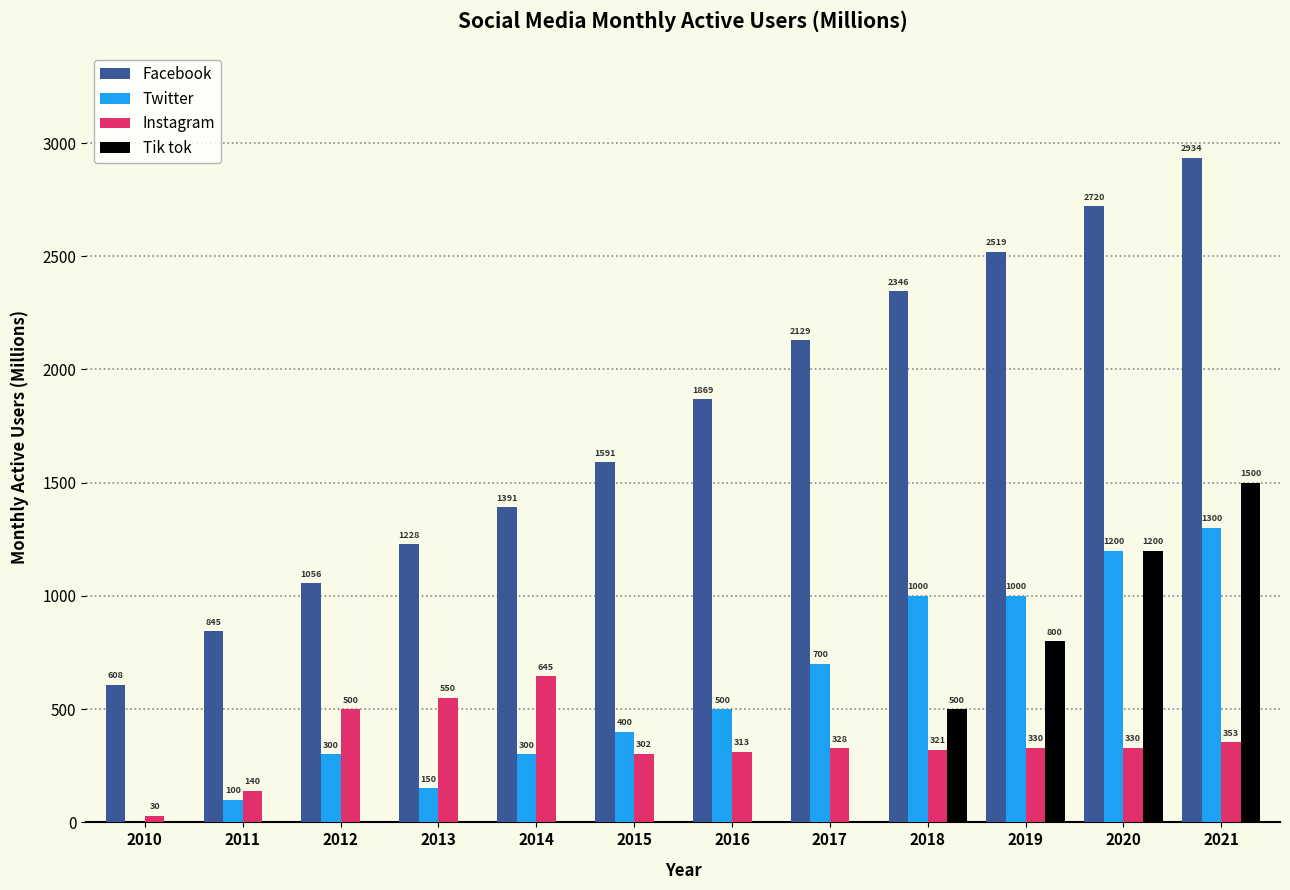

What is the average value of the Facebook series?

1770